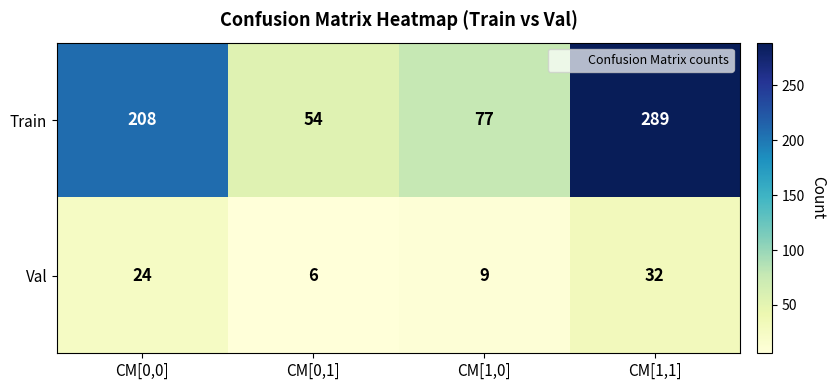

Count the number of data series in this chart.

2